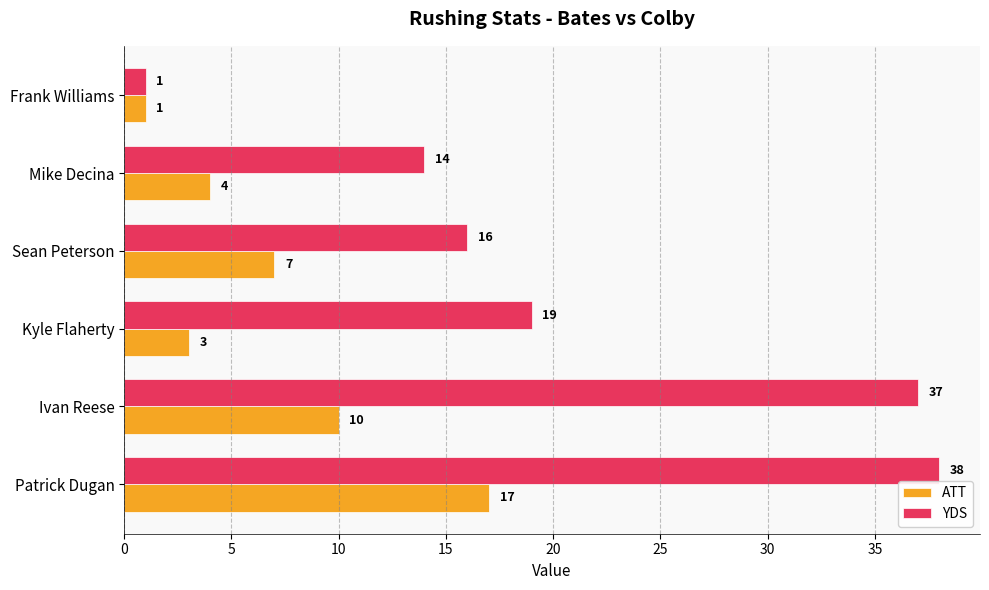

Rank the categories by YDS value from lowest to highest.

Frank Williams, Mike Decina, Sean Peterson, Kyle Flaherty, Ivan Reese, Patrick Dugan